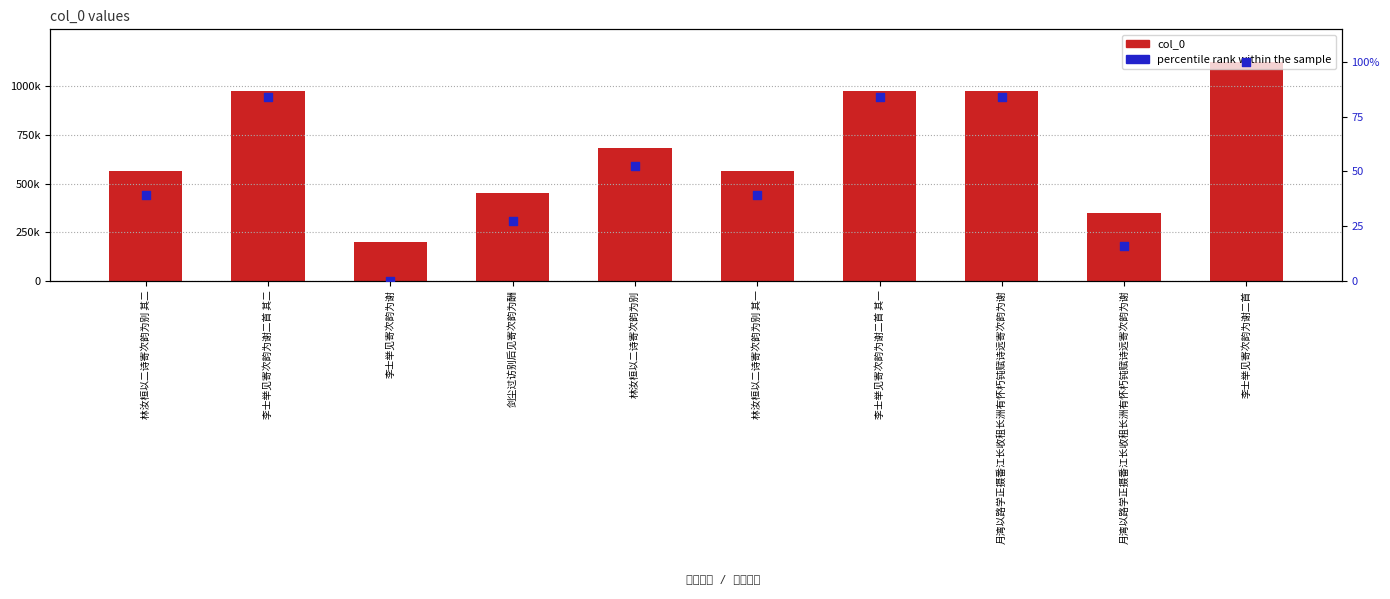

What are all the series names shown in the legend?

col_0, percentile rank within the sample